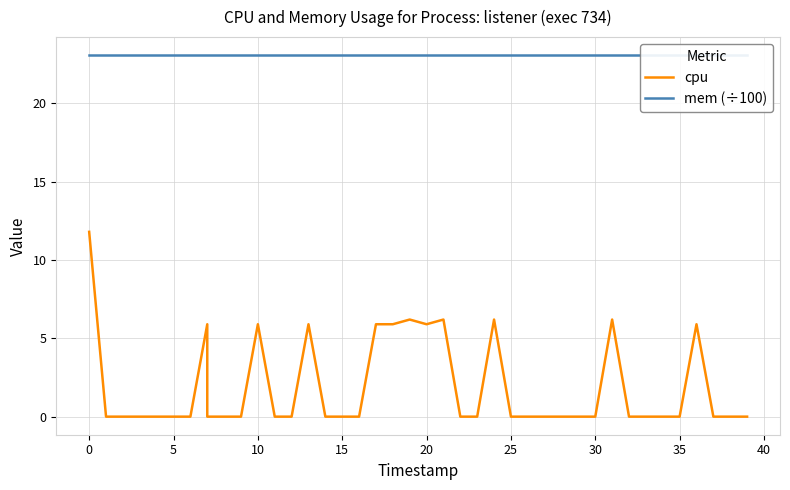

What is the label of the 33rd point from the left?

32